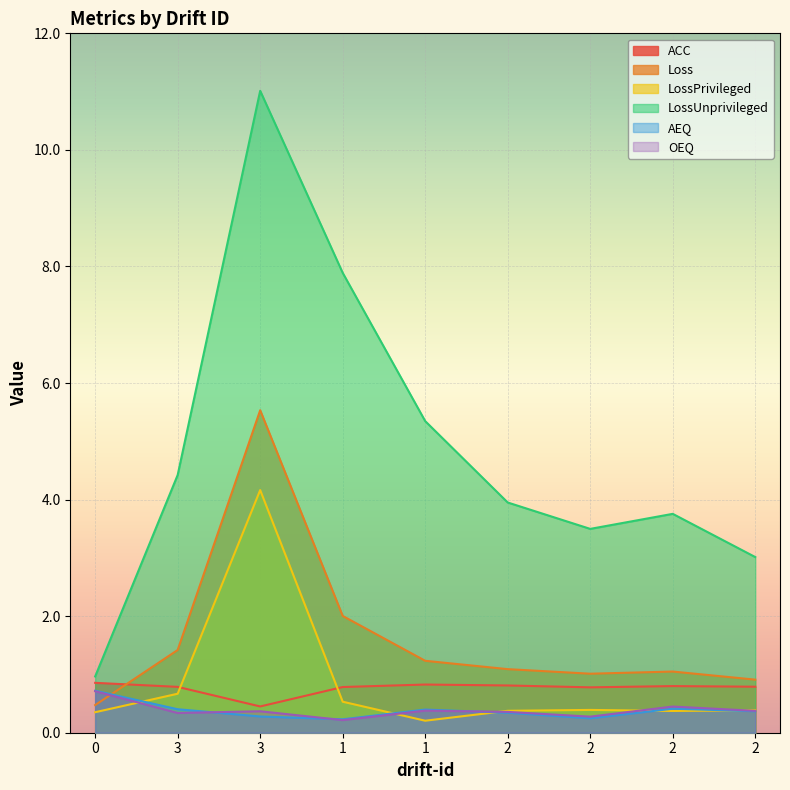

What is the value of the ACC point at the 1st from the left?

0.9